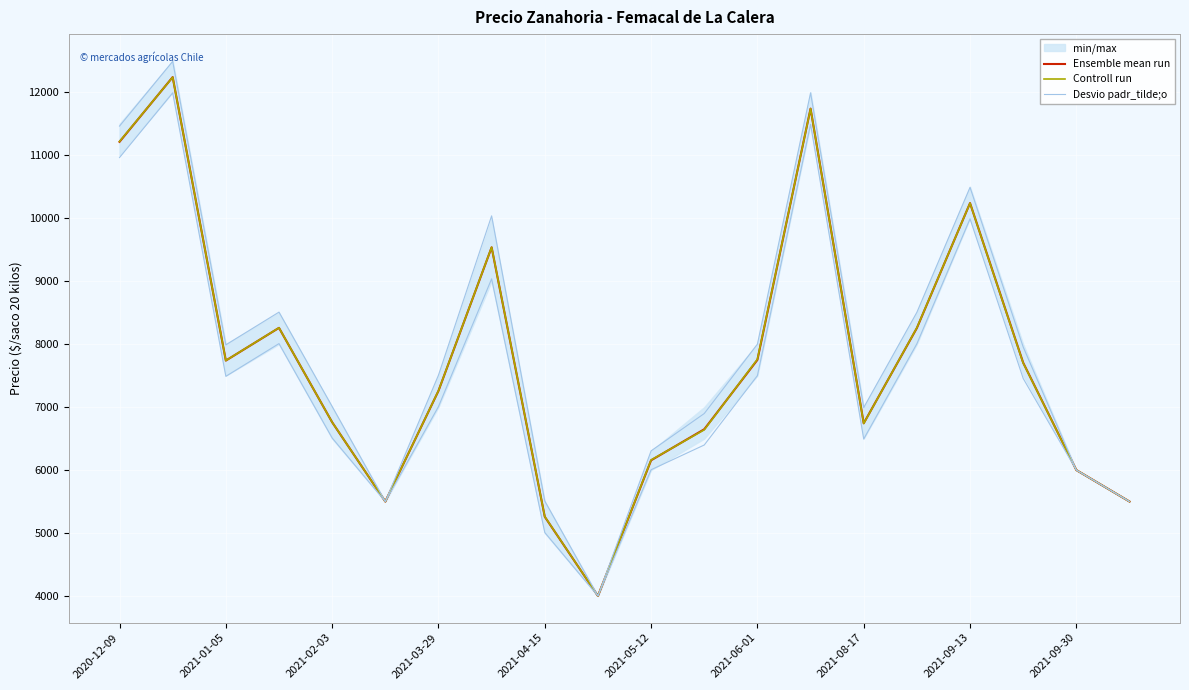

Which series changed the most between 2021-03-29 and 15?

Ensemble mean run